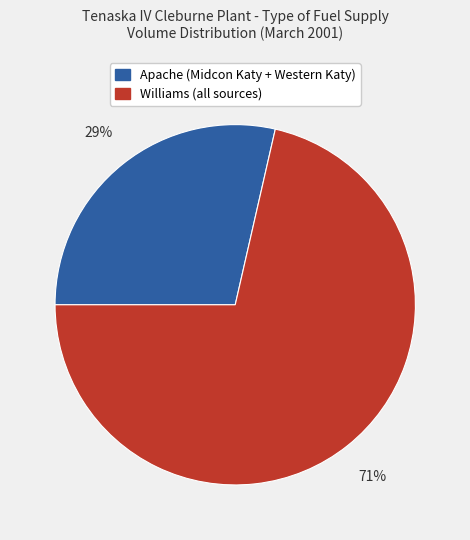

To the nearest percent, what portion does Apache (Midcon Katy + Western Katy) represent?

29%